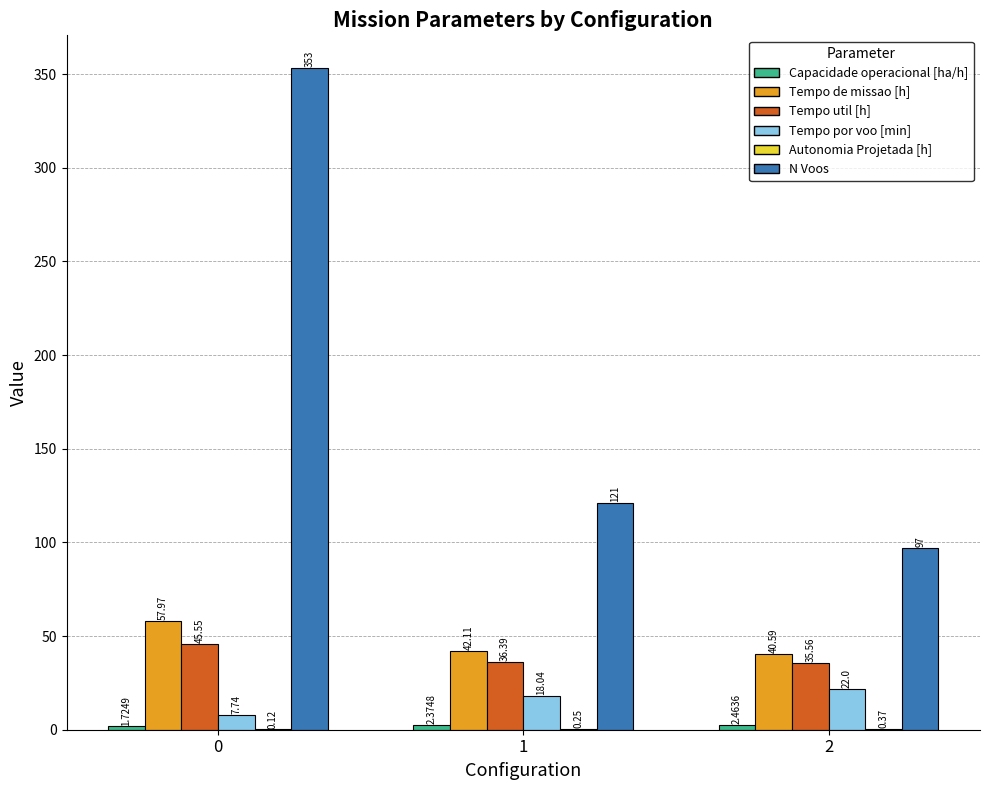

Which series has the largest total across all categories?

N Voos